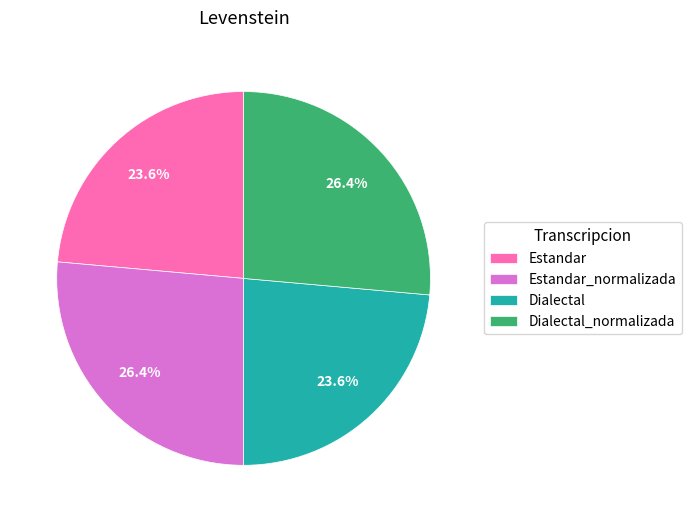

What percentage is NOT represented by Dialectal?

76.4%